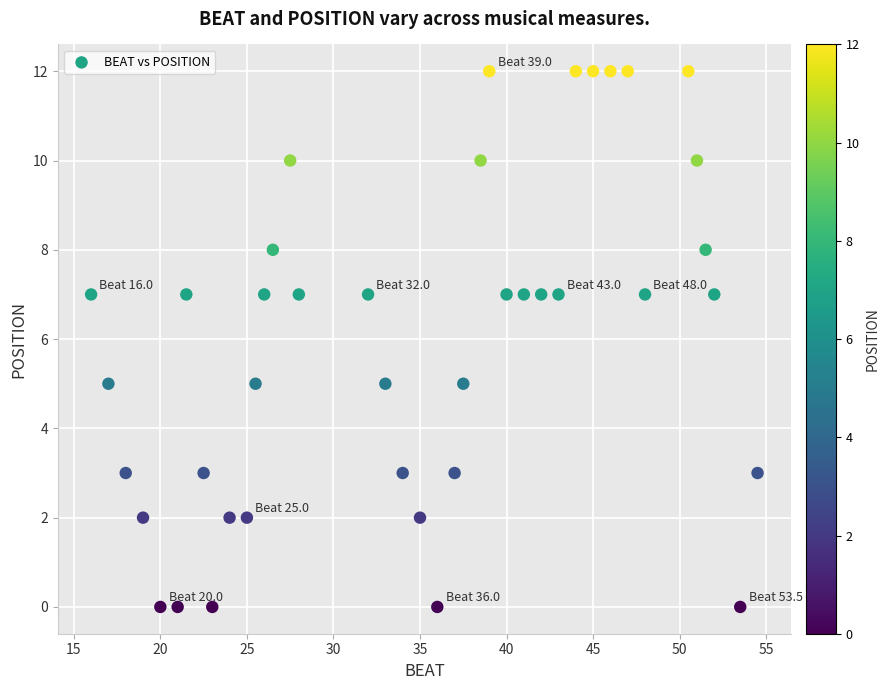

What is the range of Y values (max minus min)?

12